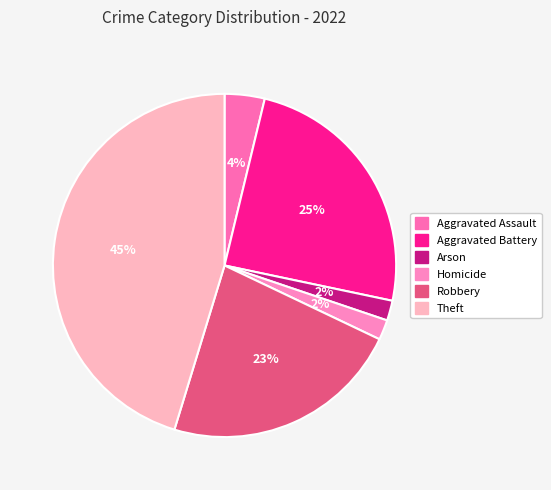

Which category has the smallest portion of the pie?

Arson